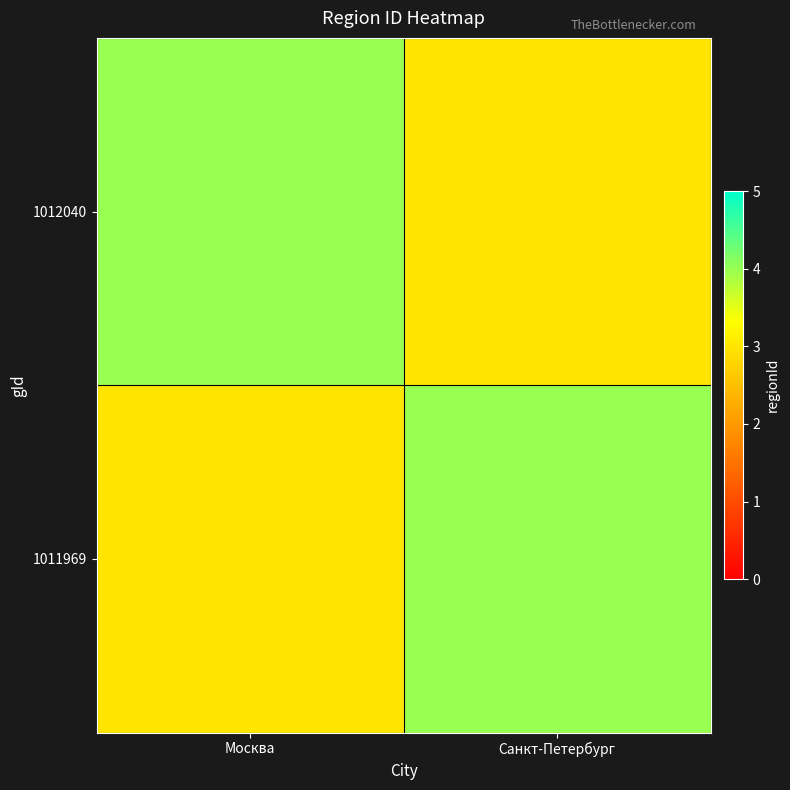

Which series has the largest total across all categories?

1011969